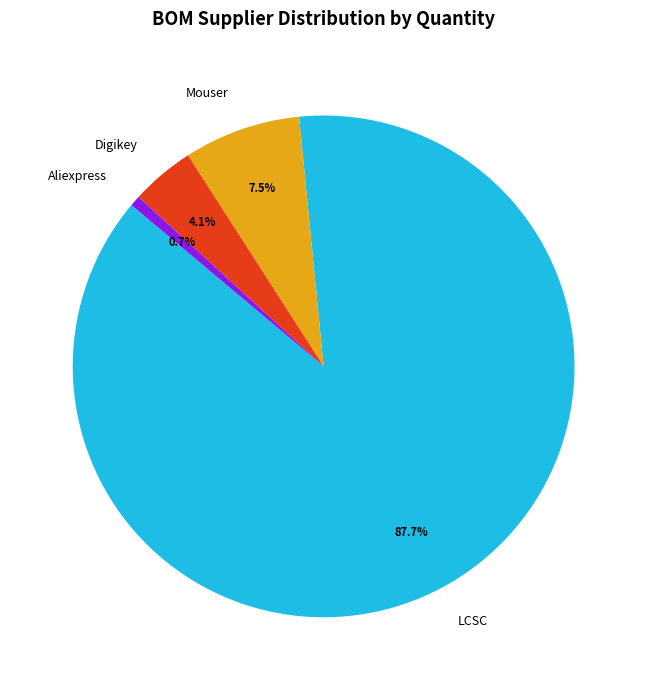

True or false: LCSC accounts for 11% of the total.

False